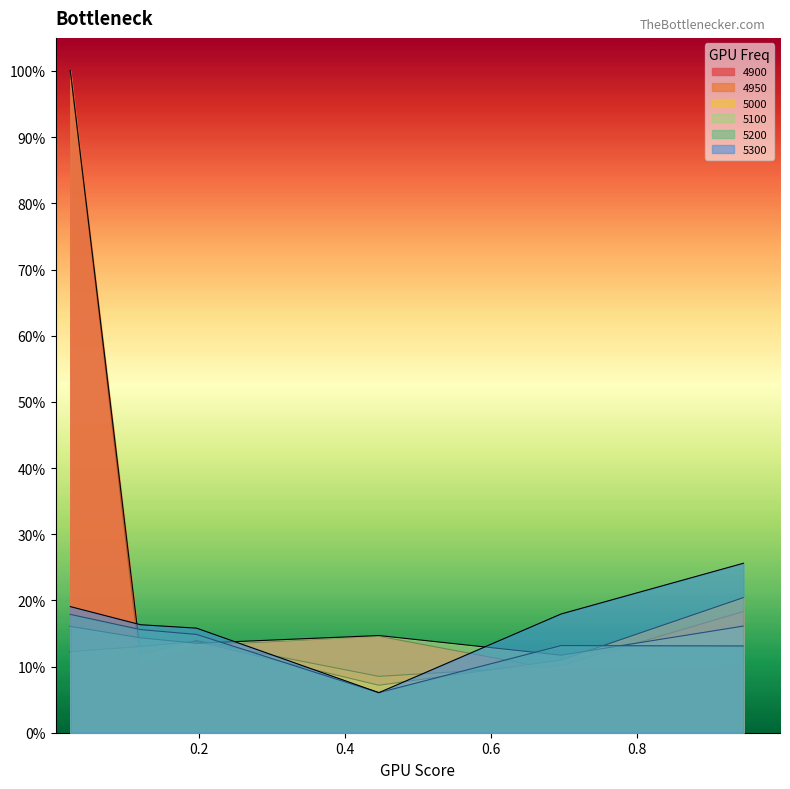

At which label does 5100 reach its peak?

0.9452054794520548